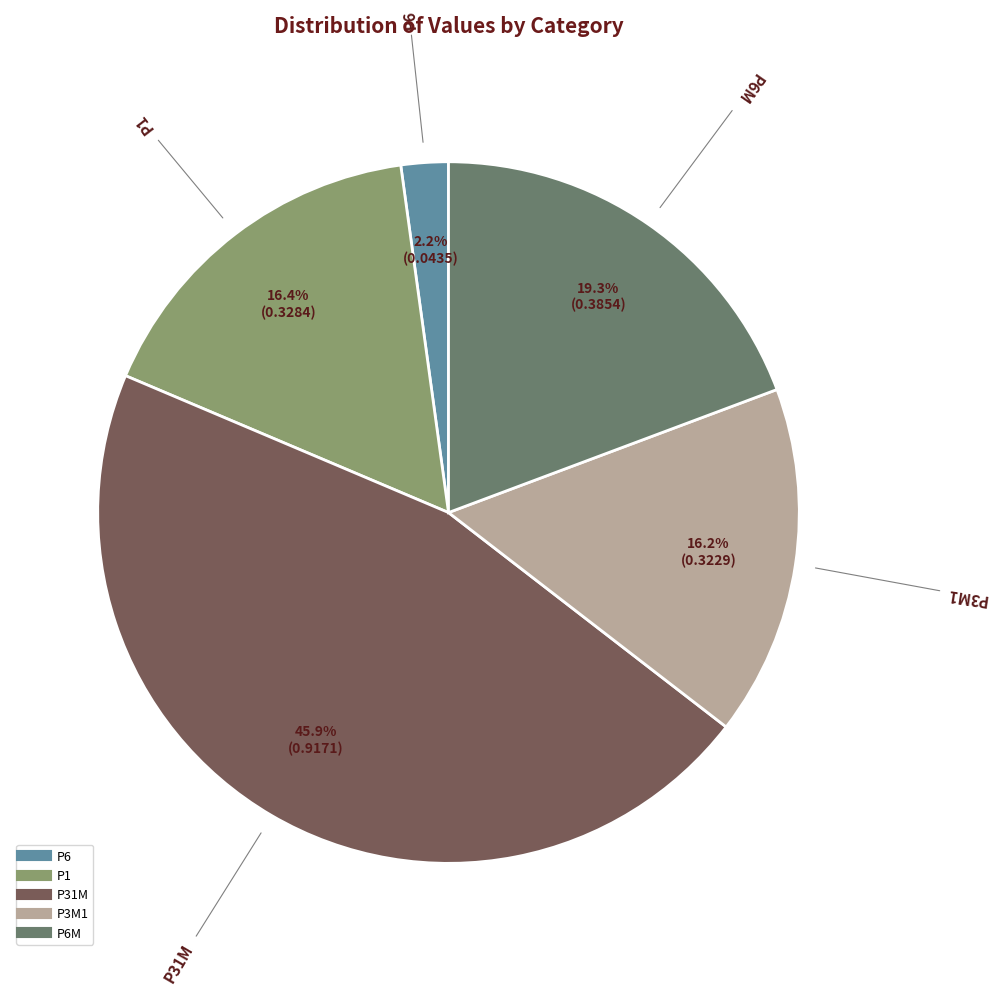

Is there any slice that represents more than half of the pie?

No